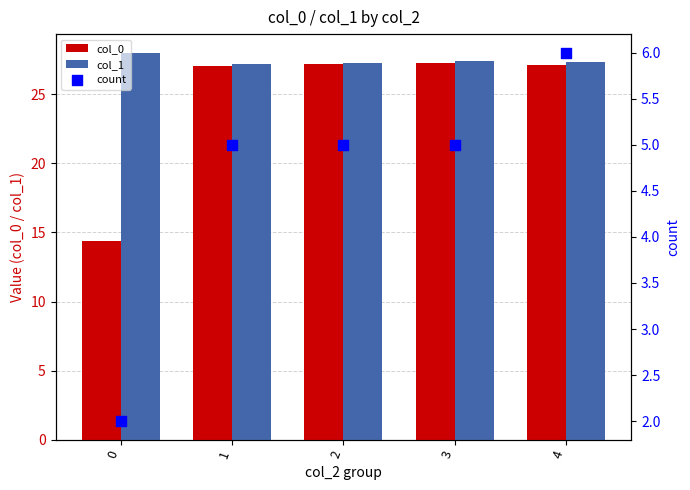

Which series contains the lowest Y value?

count